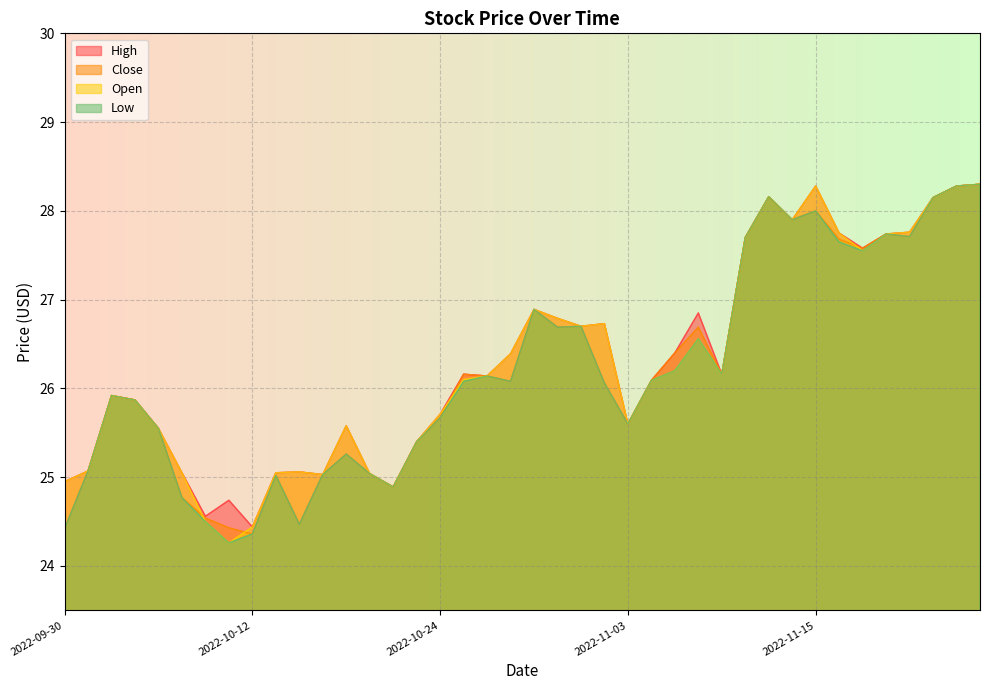

At 2022-10-28, list the series in order from smallest to largest.

High, Close, Open, Low